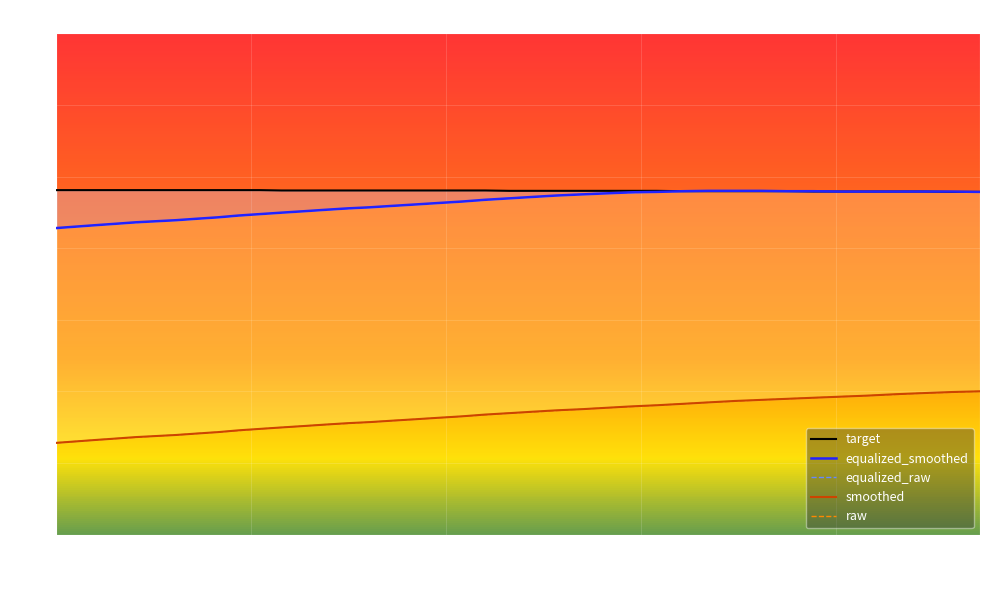

What is the minimum value for raw?

0.6